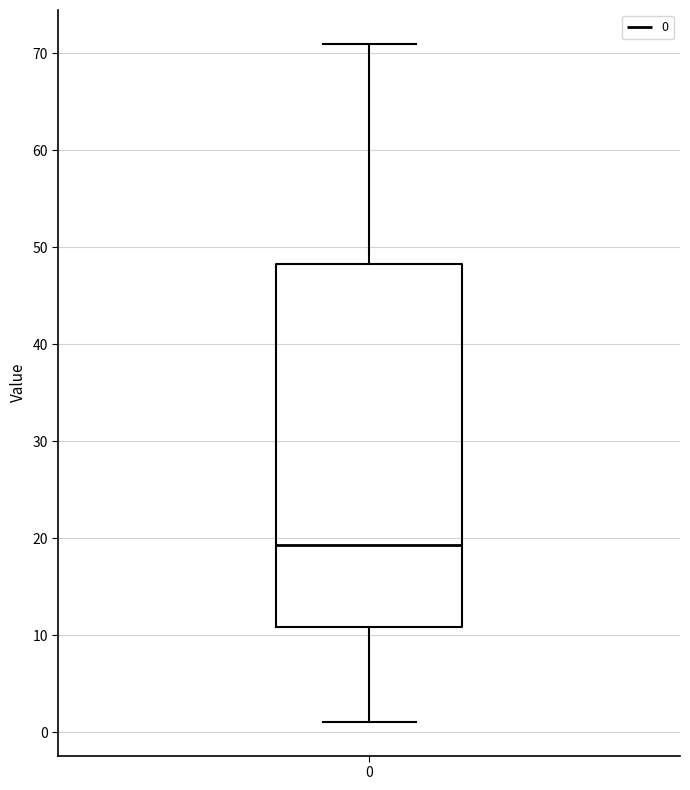

Where is the lower edge of the box at x = 0 on the y-axis? The values are not printed on the chart, so give them approximately, as read against the axis.

11